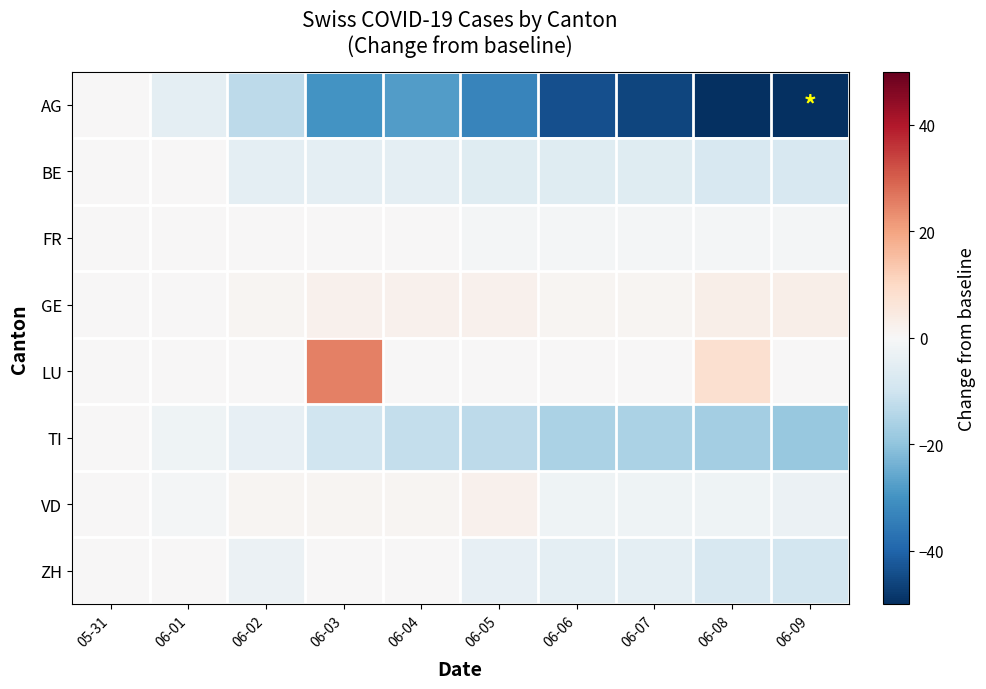

Which category has the highest value across all series?

06-03